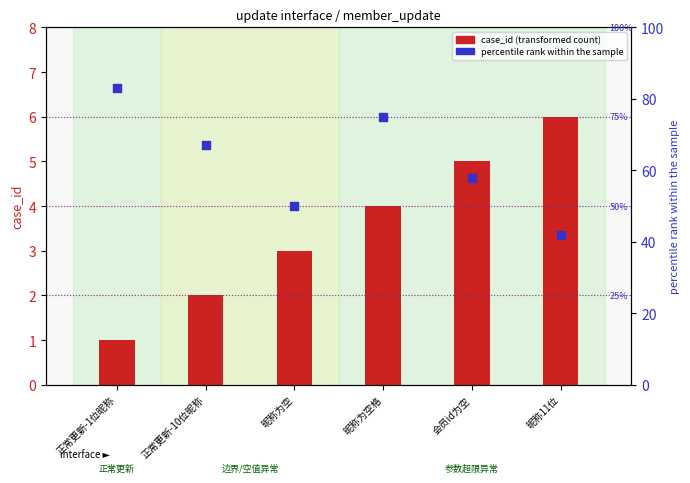

Is the value of case_id (transformed count) at 会员id为空 greater than the value of percentile rank within the sample at 昵称为空格?

No